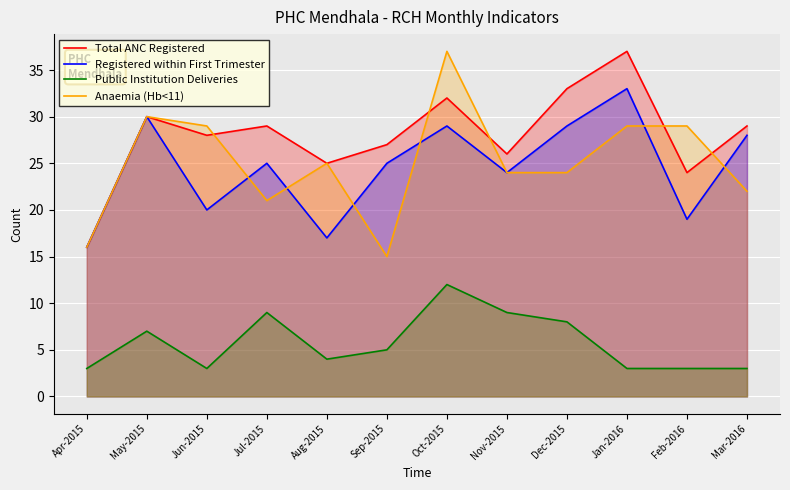

The value of Total ANC Registered at Aug-2015 is 37. True or false?

False